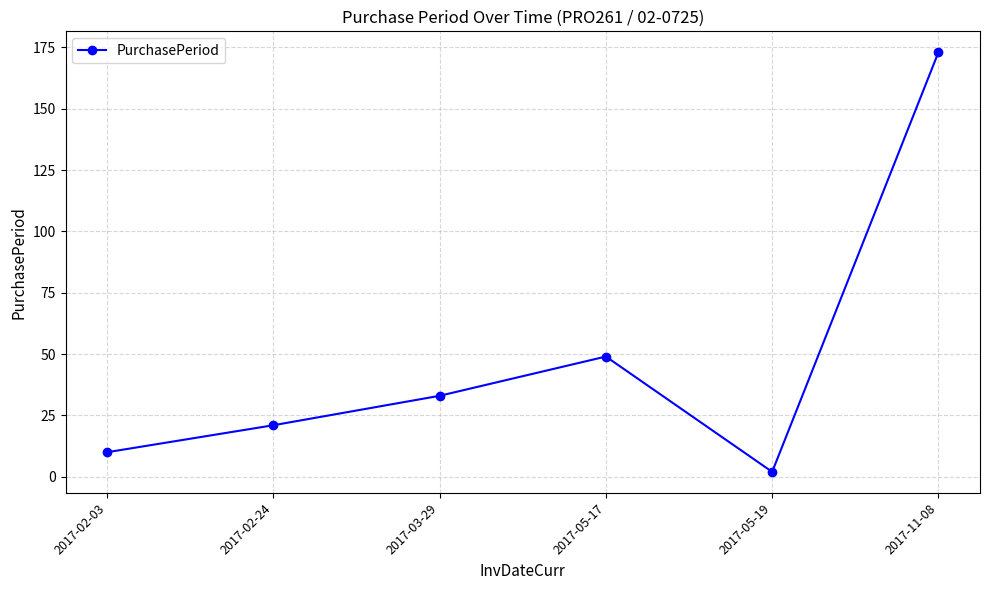

What is the change in value from 2017-02-24 to 2017-05-19?

-19